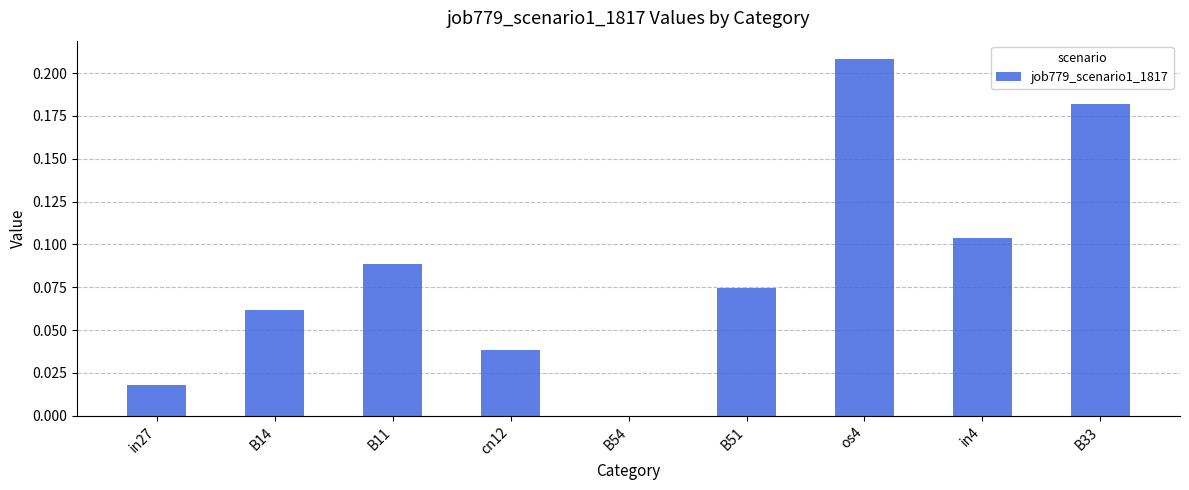

Is it true that the value at in27 is 0.0?

True